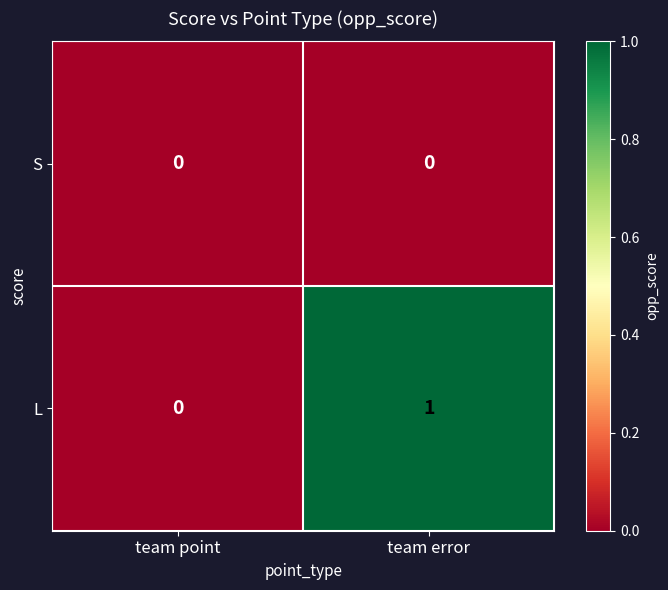

At which label is L closest to 0?

team point